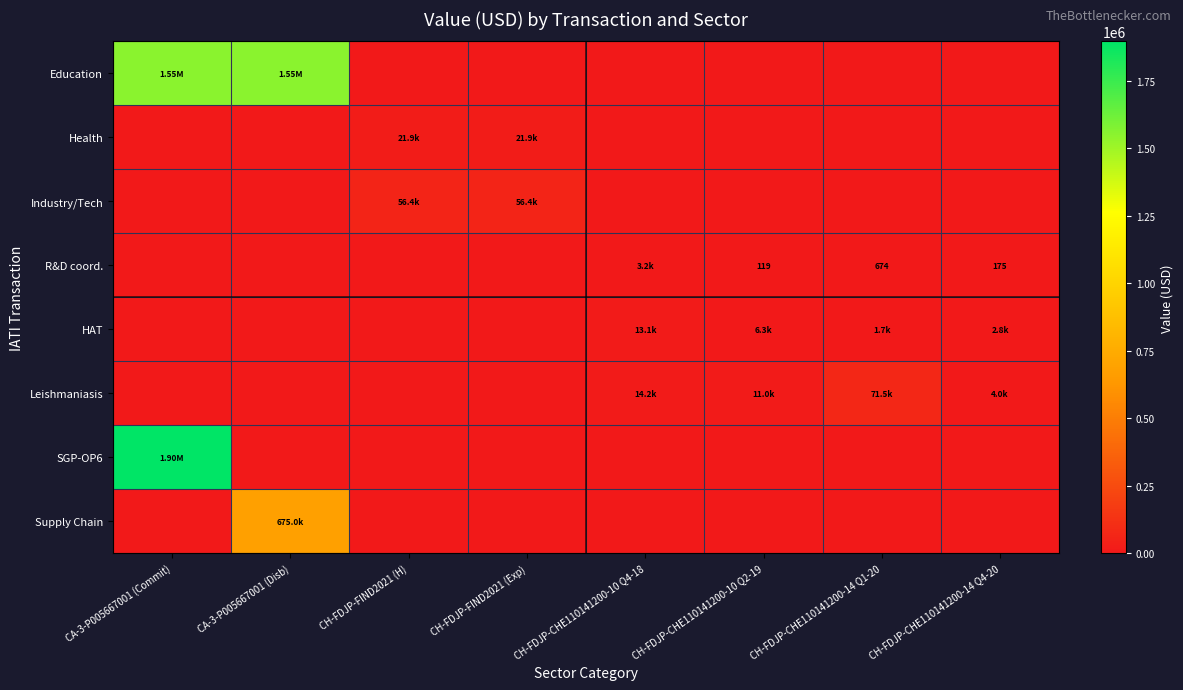

How many series are shown in this chart?

8